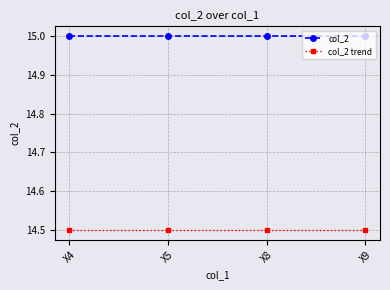

What is the average value of the col_2 trend series?

14.5